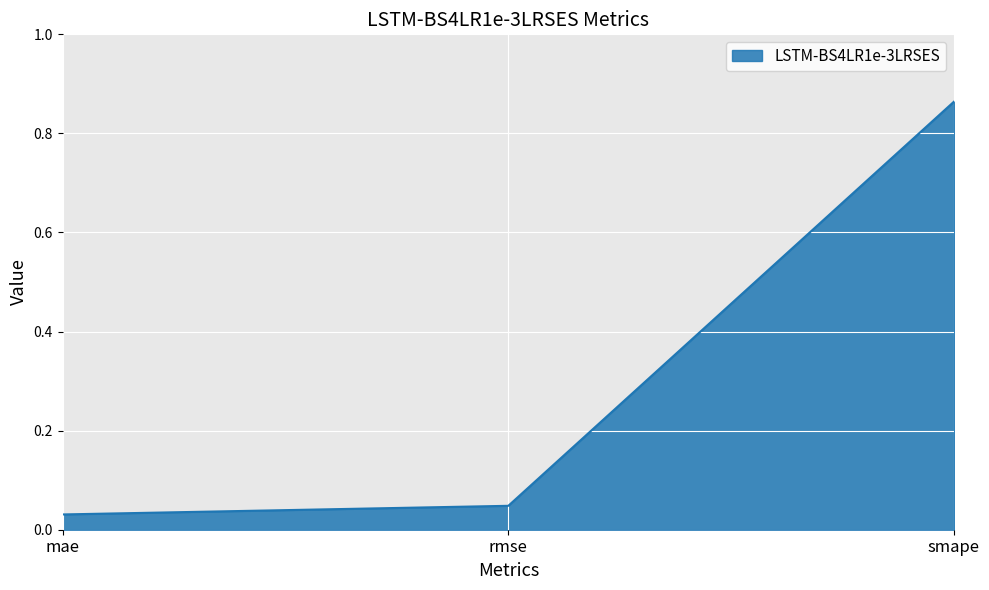

What is the difference between the maximum and second lowest values?

0.8